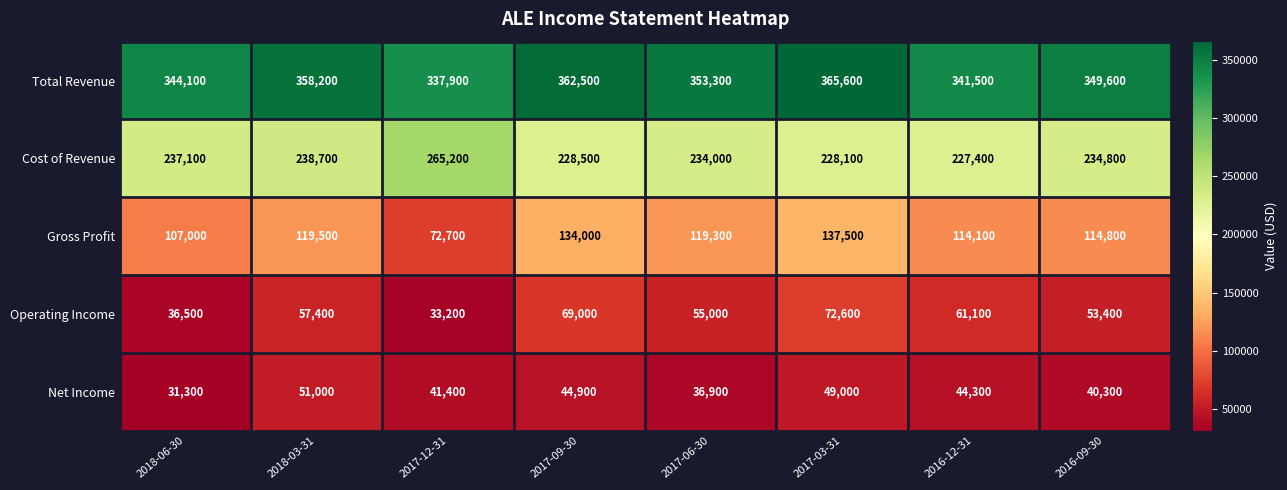

What is the difference between the highest and lowest values at 2017-03-31?

316600